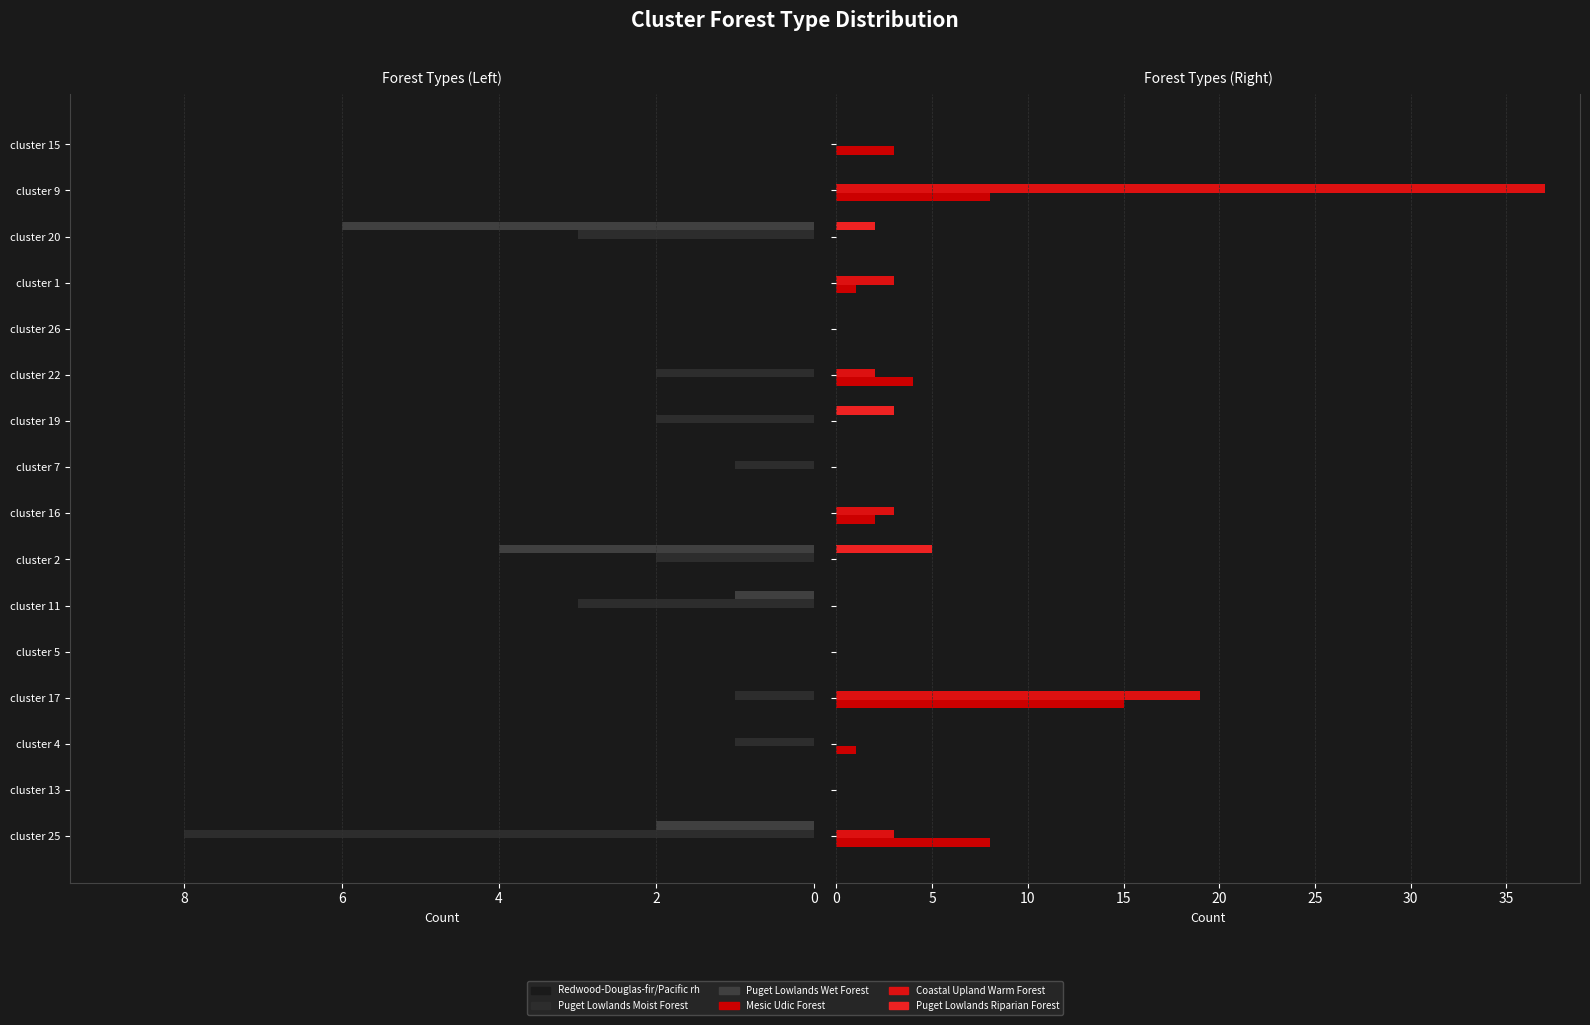

What is the total value across all series at cluster 5?

1